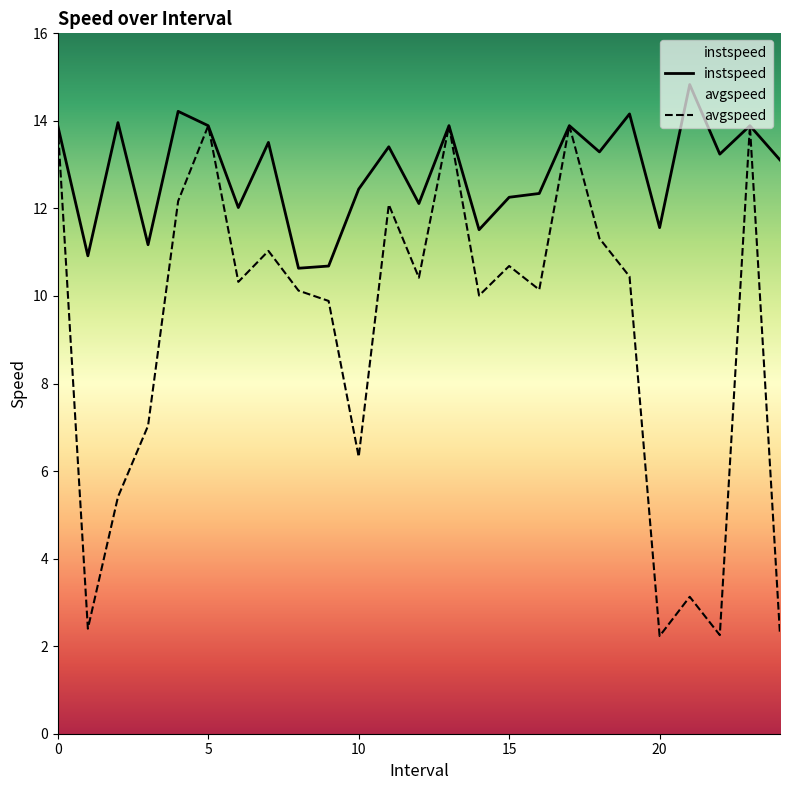

List the series in order of their overall mean, highest first.

instspeed, avgspeed